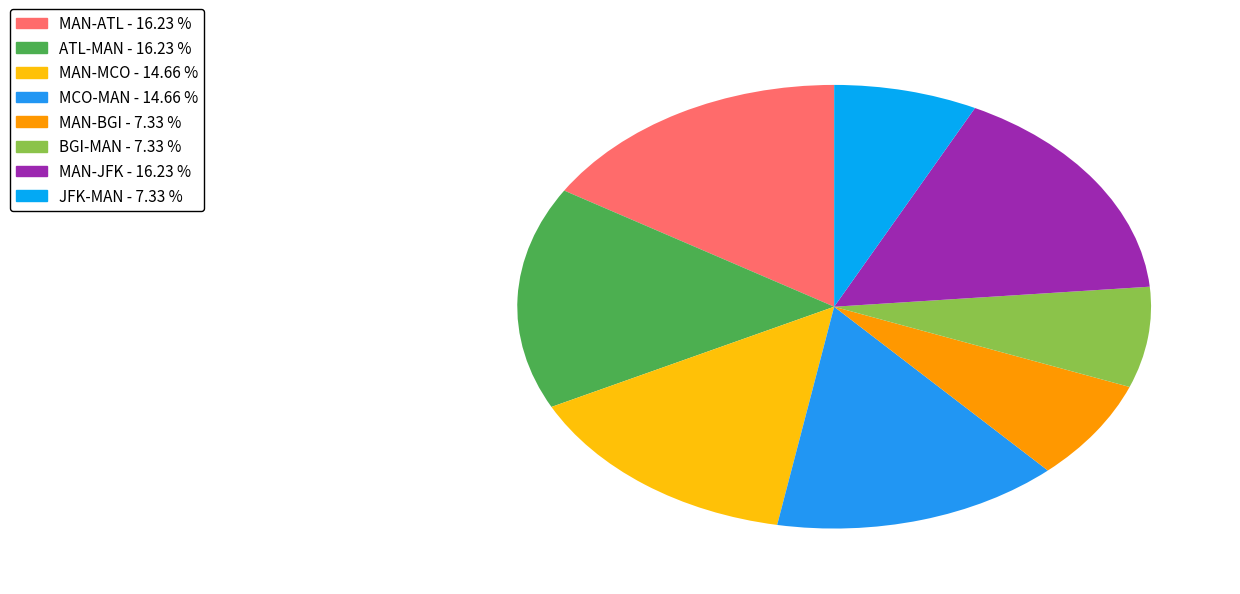

Is there a majority slice in this chart?

No